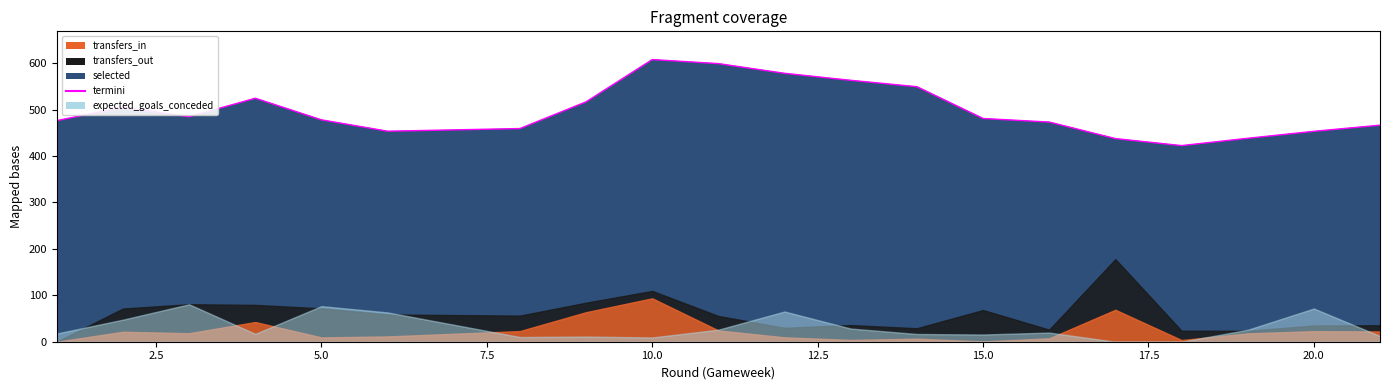

What is the maximum value shown in the chart?

607.8